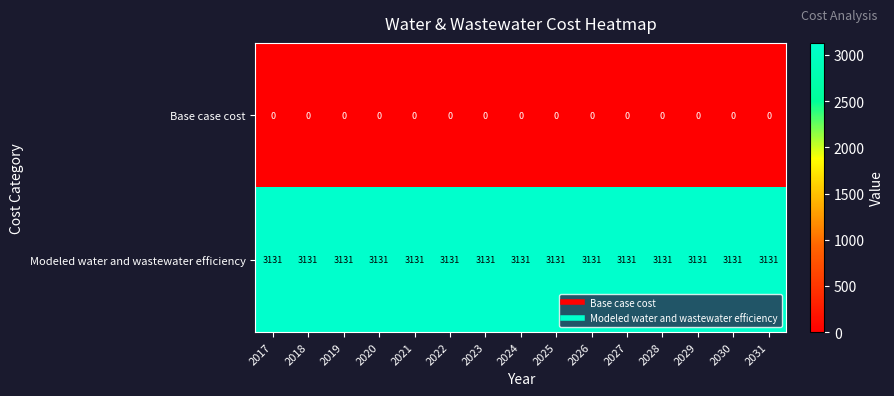

How many series are shown in this chart?

2